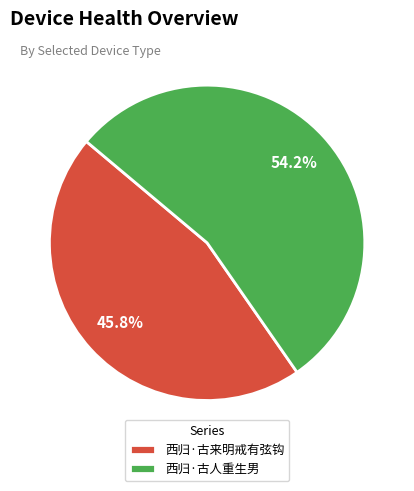

Is it true that 西归·古人重生男 is 64% of the pie?

False